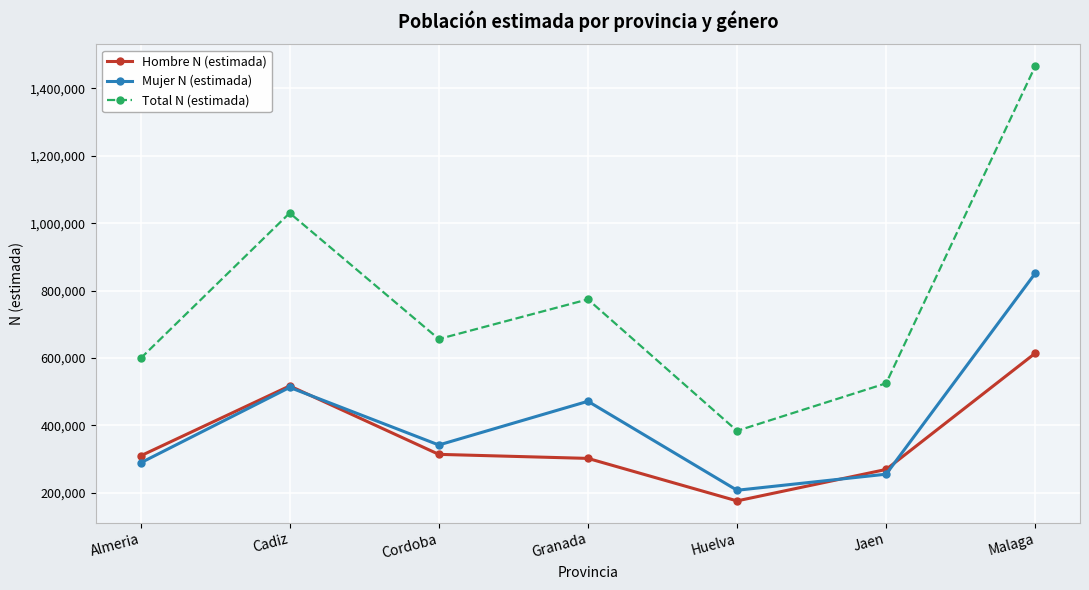

Where does the Mujer N (estimada) series first go above 342162?

Cadiz